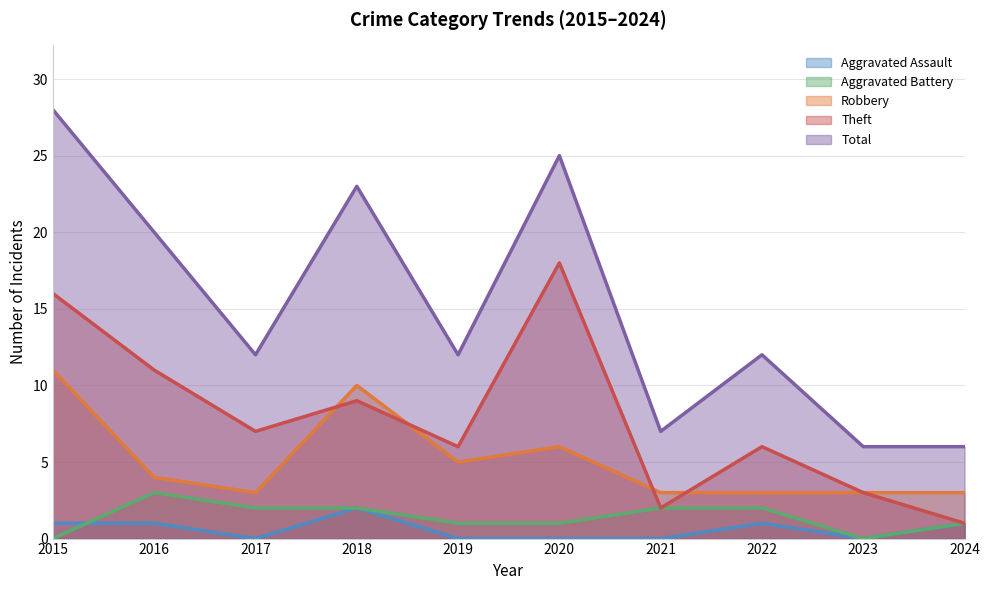

How many lines are shown in the chart?

5